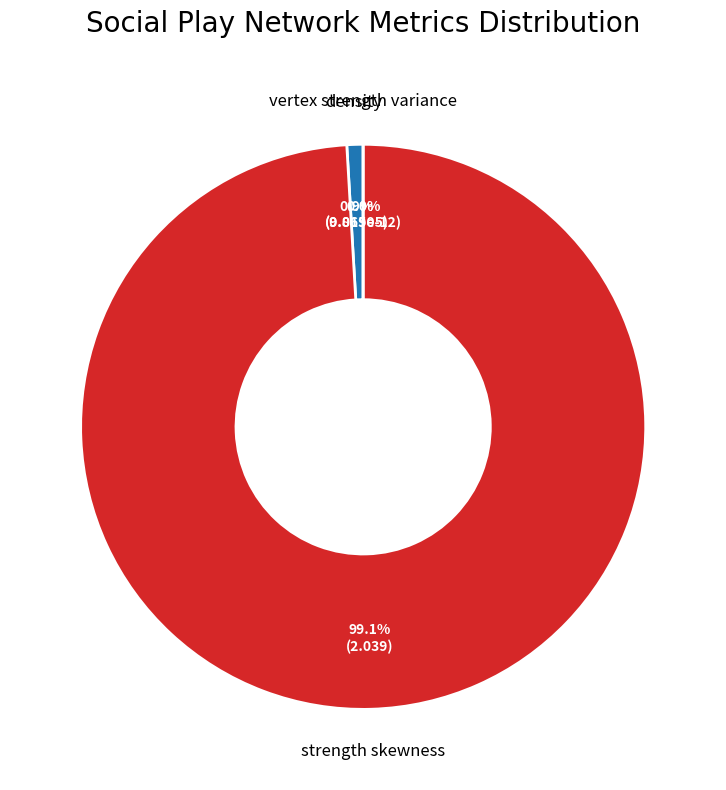

Does strength skewness account for over 50% of the chart?

Yes